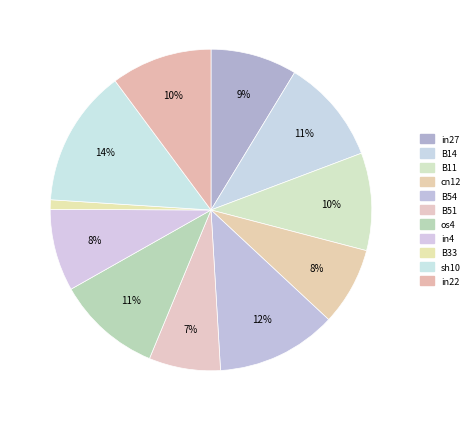

Which has a higher value, in27 or B14?

B14